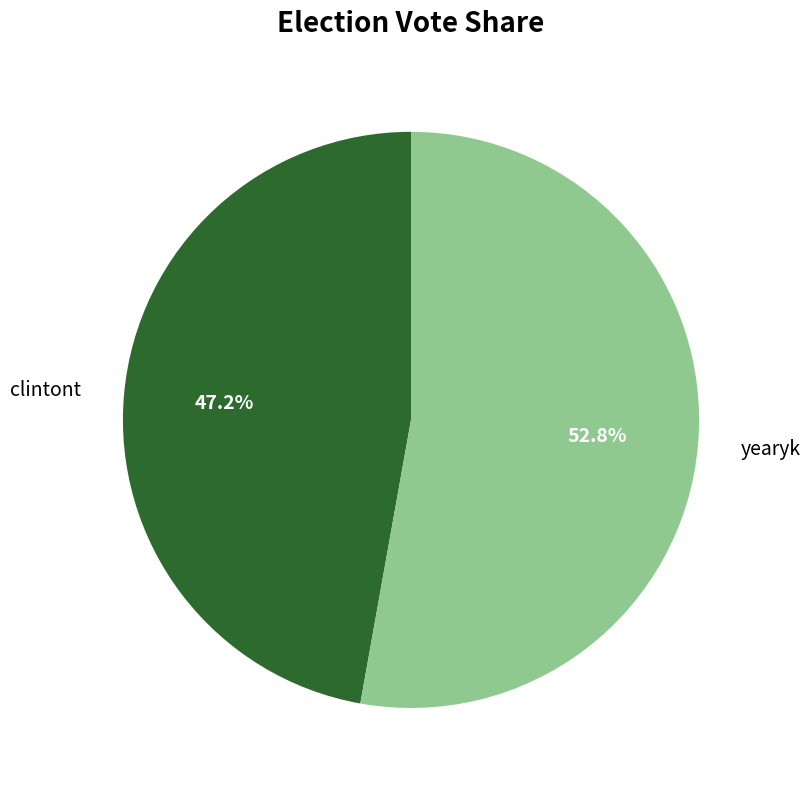

Rank the categories by value from lowest to highest.

clintont, yearyk